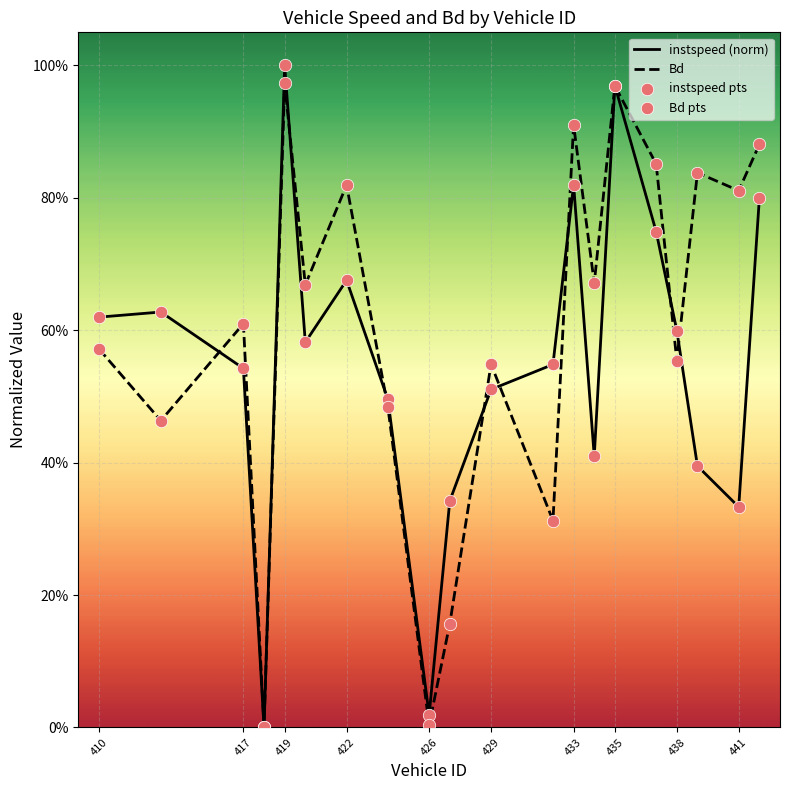

What are all the series names shown in the legend?

instspeed (norm), Bd, instspeed pts, Bd pts